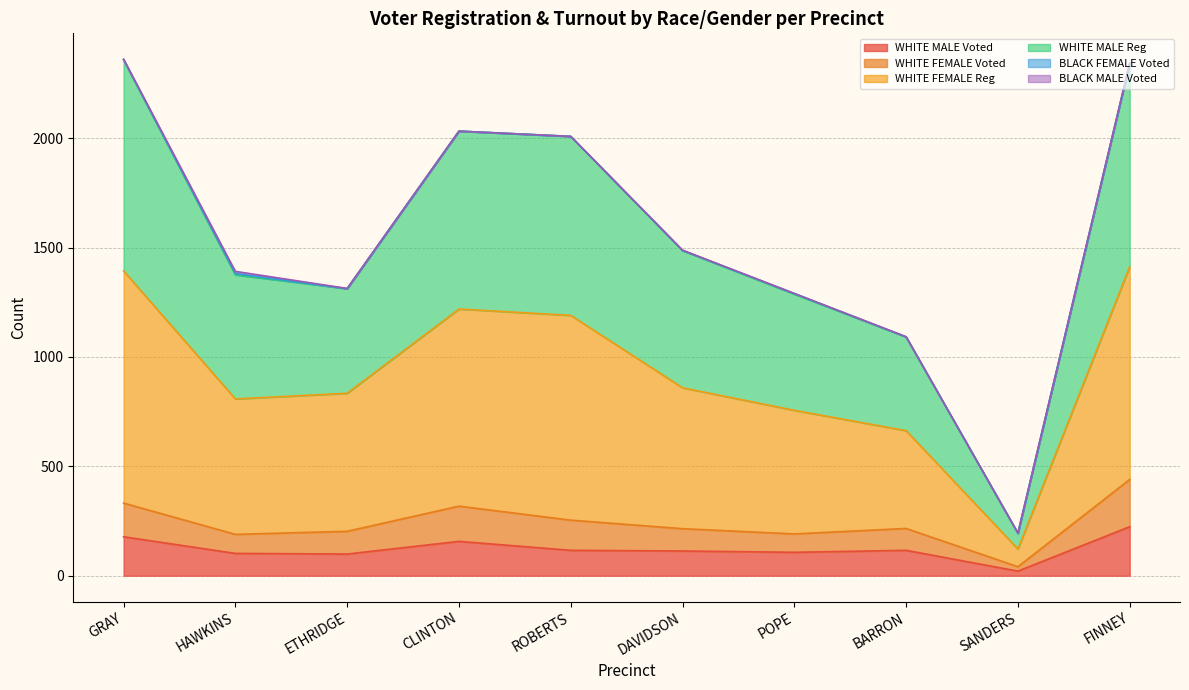

Is it true that WHITE MALE Voted equals 76 at DAVIDSON?

False